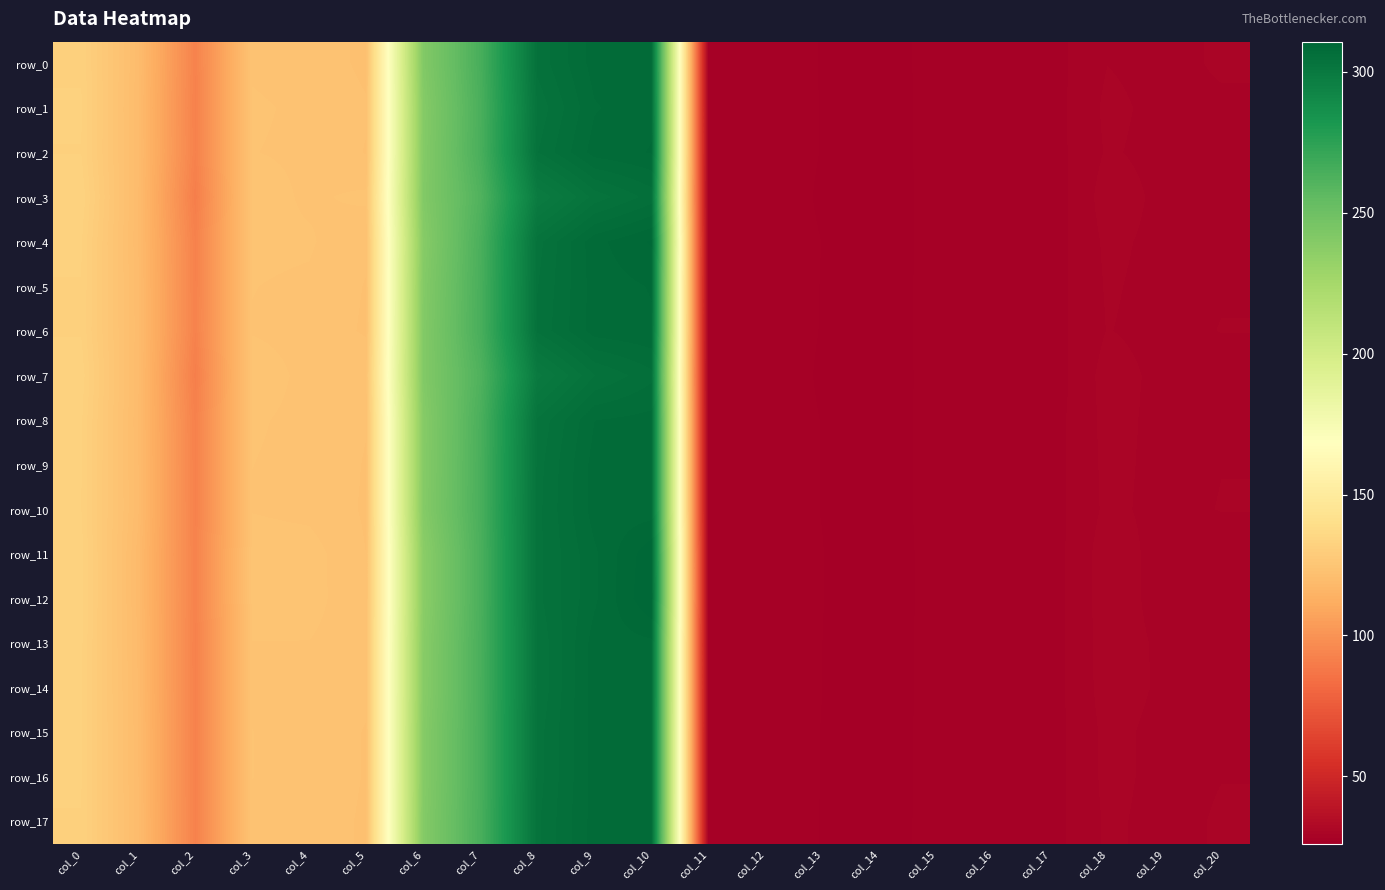

Rank the series at col_14 from lowest to highest value.

row_0, row_6, row_2, row_5, row_12, row_17, row_4, row_11, row_10, row_14, row_9, row_15, row_16, row_13, row_1, row_8, row_7, row_3